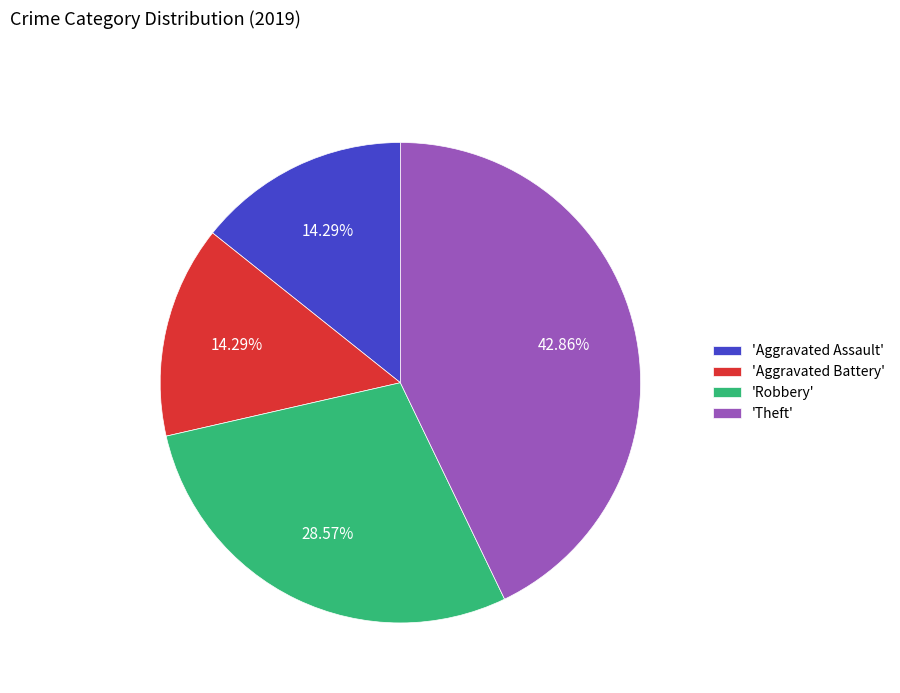

Is 'Aggravated Assault' the majority of the pie?

No